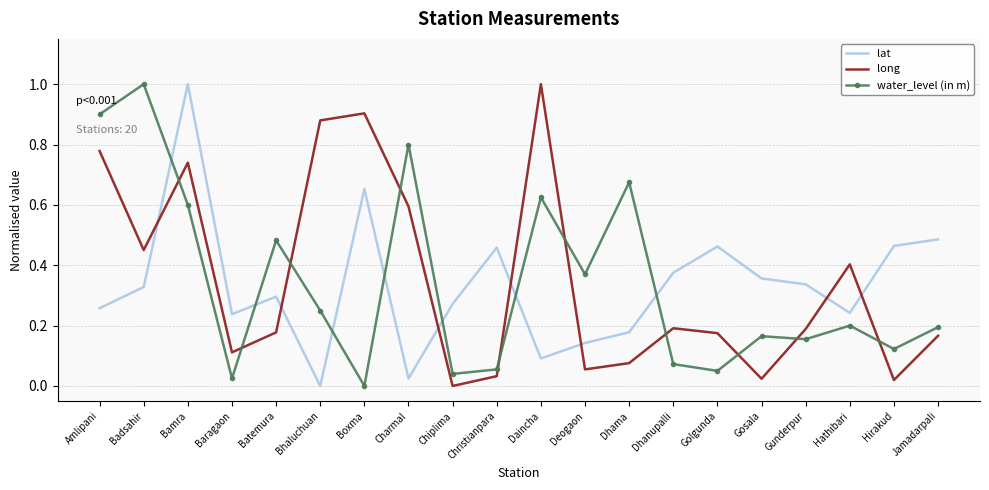

At how many categories does at least one series exceed 0?

20